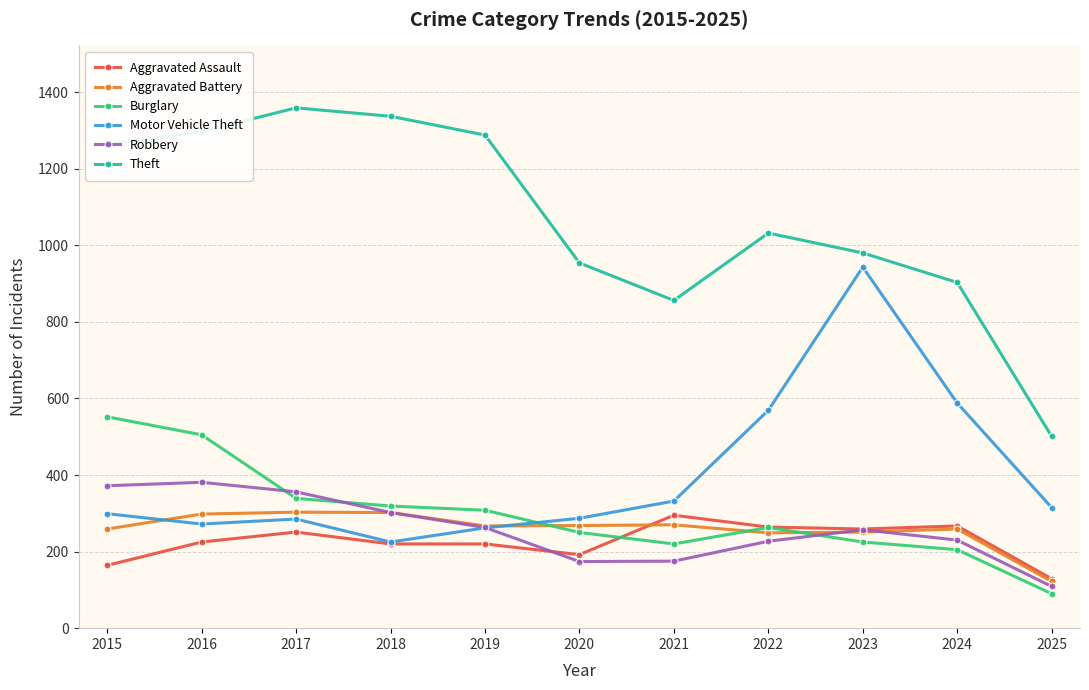

What is the difference between the maximum and minimum values in the Burglary series?

462